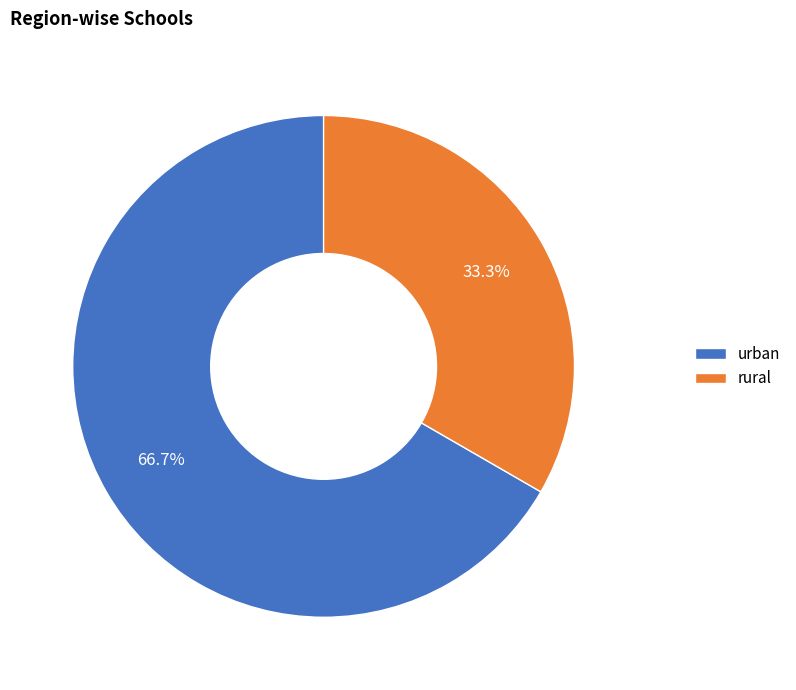

Rank the categories by value from lowest to highest.

rural, urban